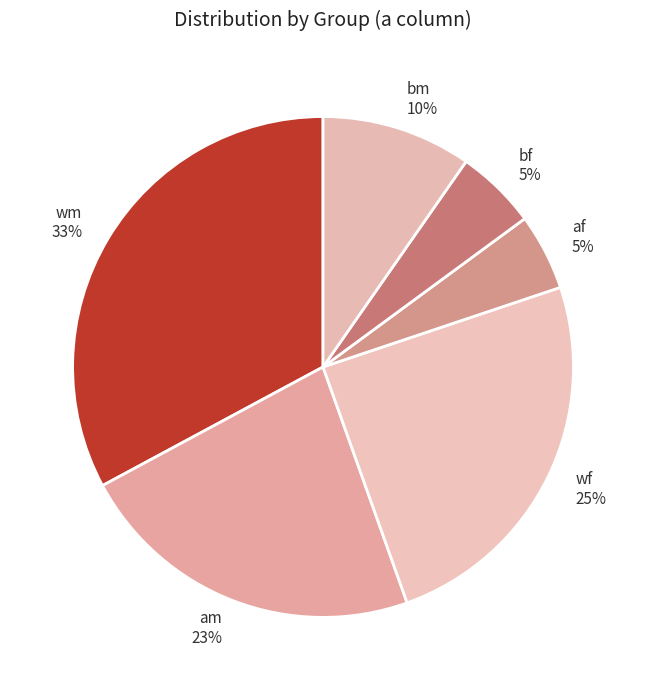

To the nearest percent, what portion does wf represent?

25%